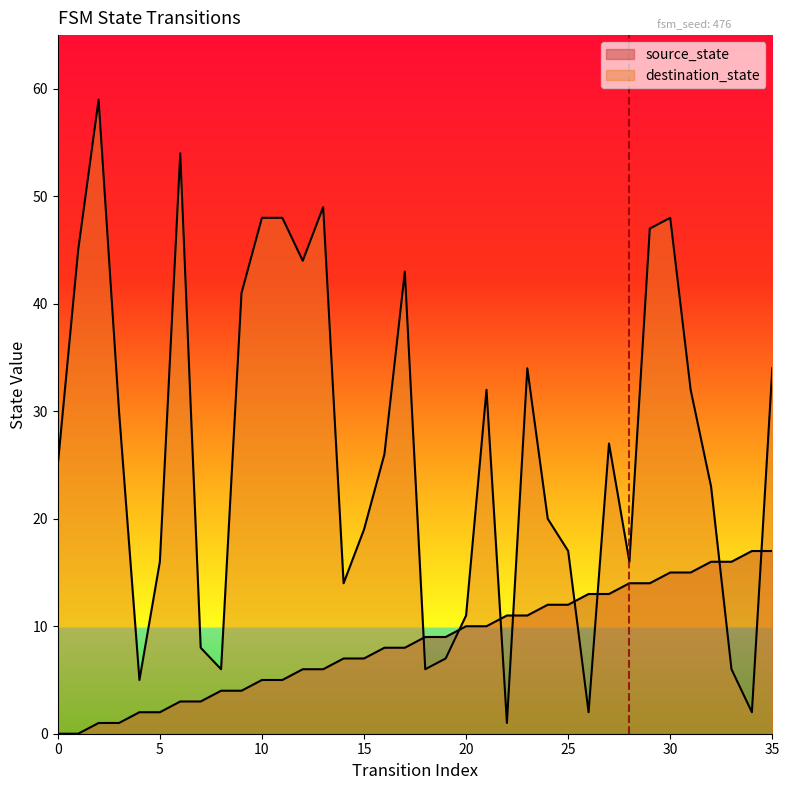

What is the value of the source_state point at the 22nd from the left?

10